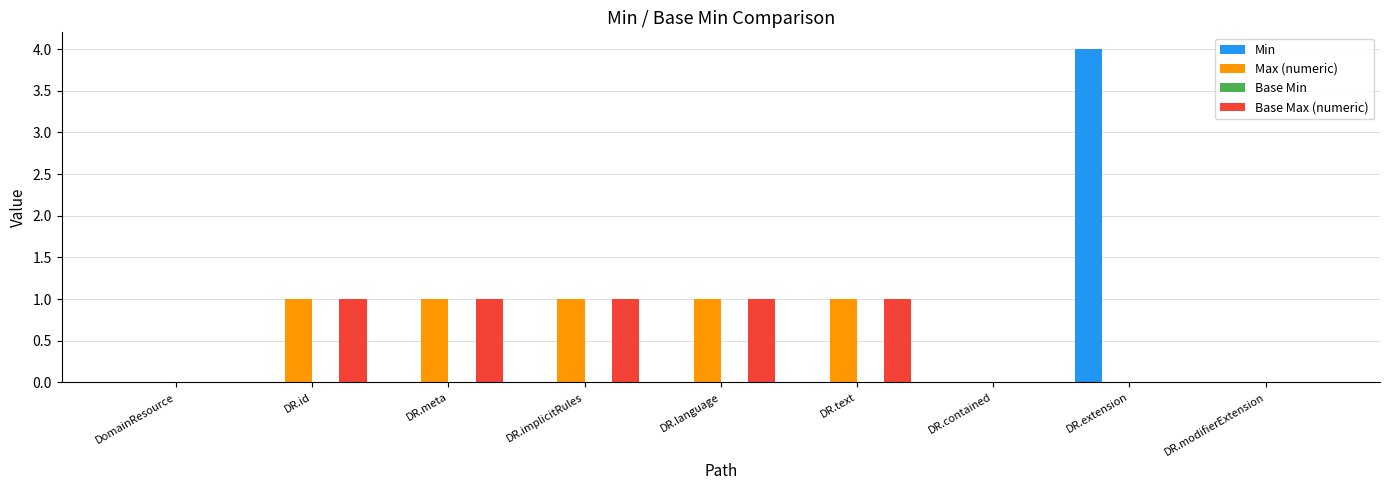

The value of Max (numeric) at DR.id is 0. True or false?

False